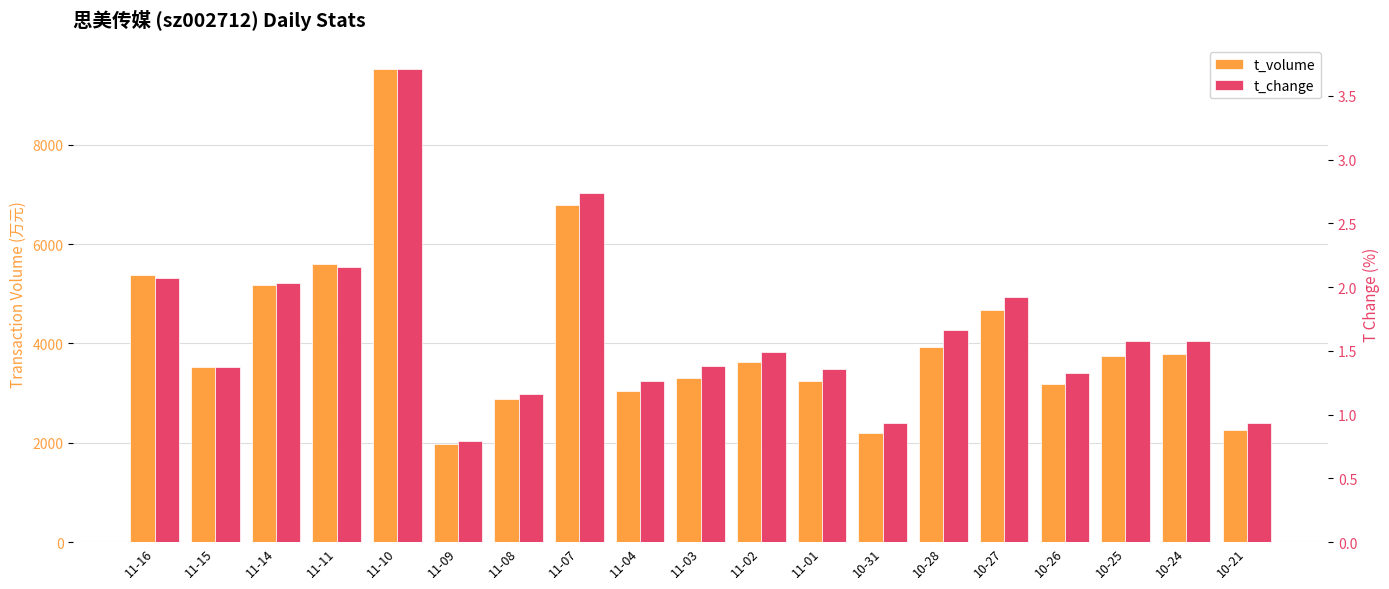

Rank the series at 11-03 from lowest to highest value.

t_change, t_volume